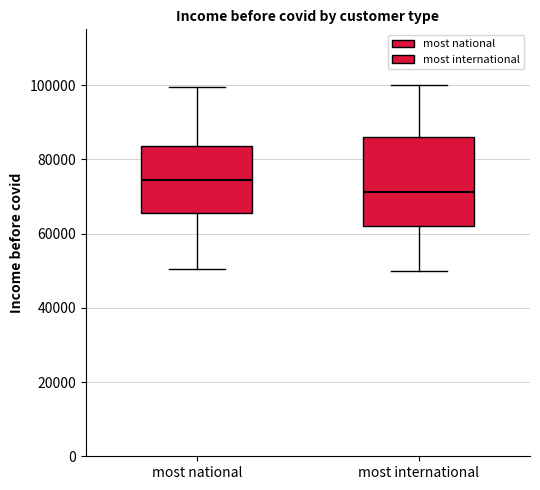

Which box has the highest median line?

most national